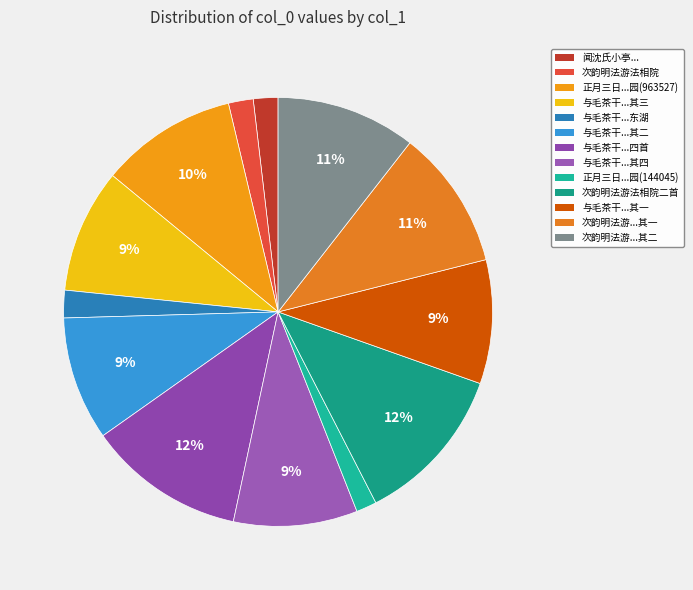

How many segments does this pie chart have?

13